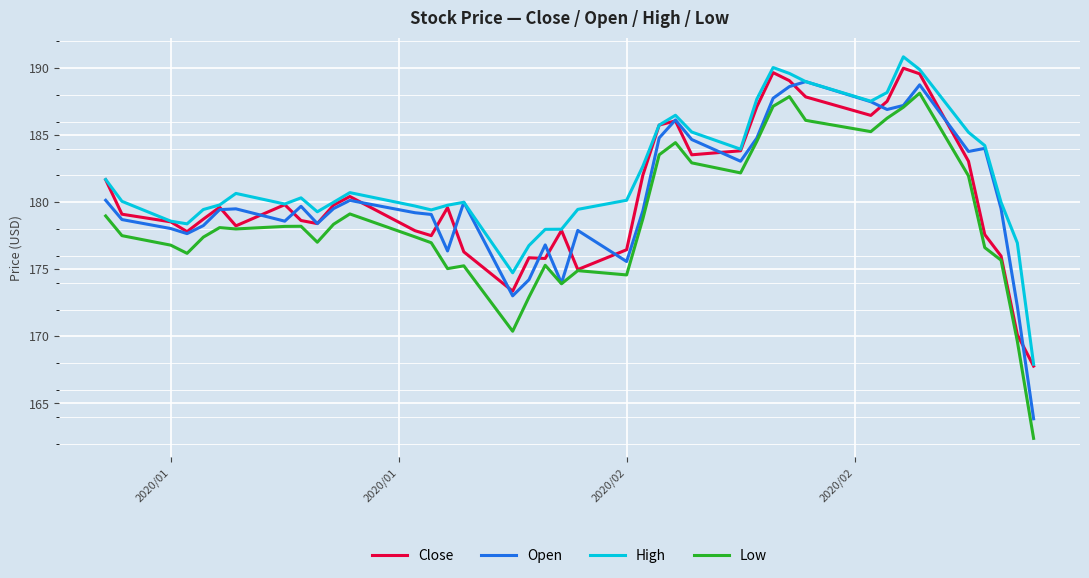

True or false: High and Low intersect in this chart.

False